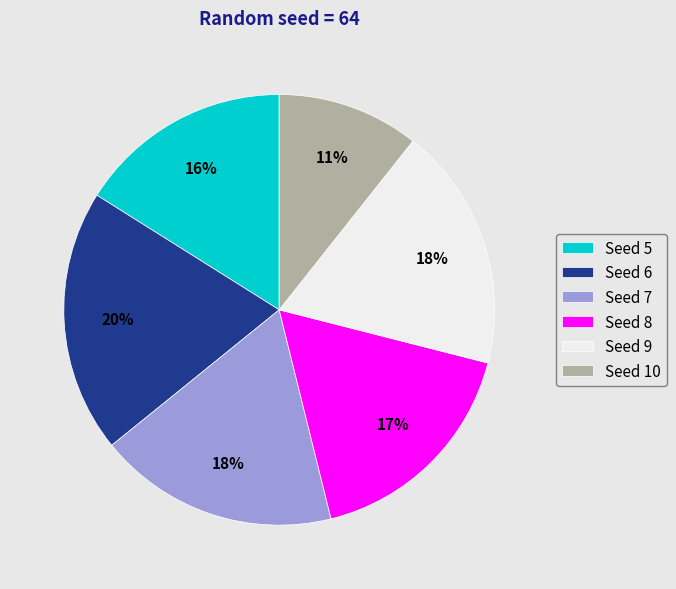

How many slices are in this pie chart?

6